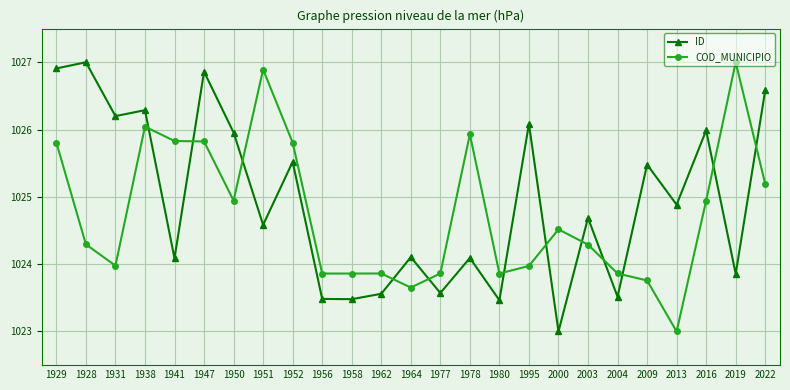

Does the chart have visible grid lines?

Yes